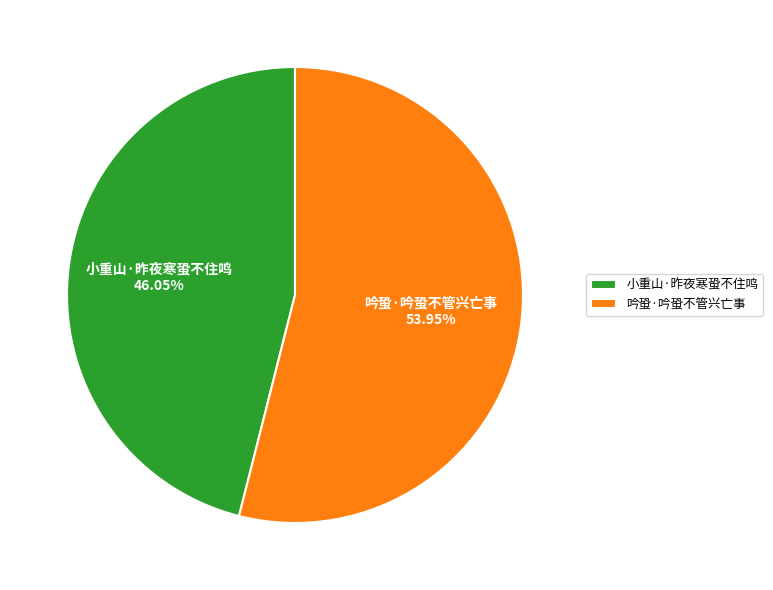

The 吟蛩·吟蛩不管兴亡事 slice represents 61% of the pie. True or false?

False